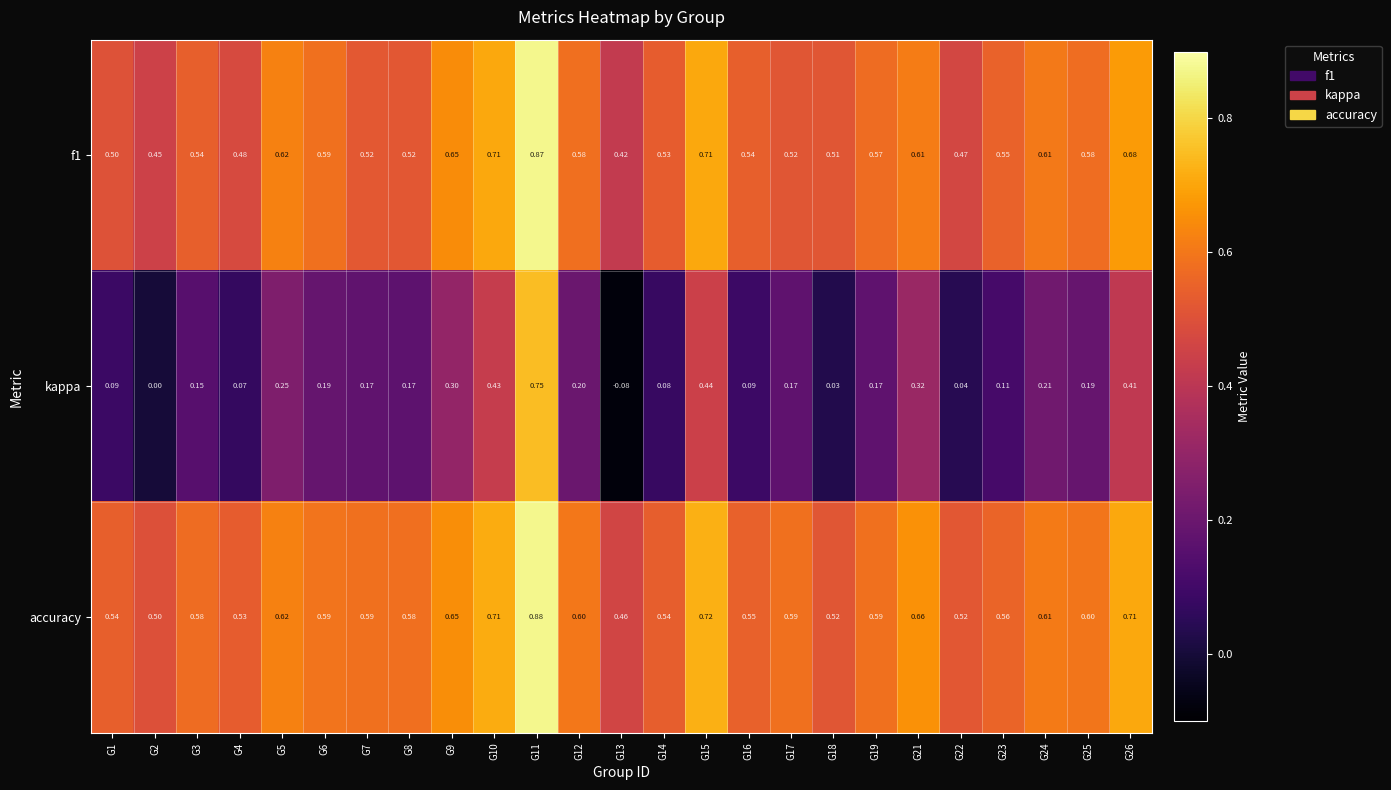

Which series changed the most between G5 and G23?

kappa